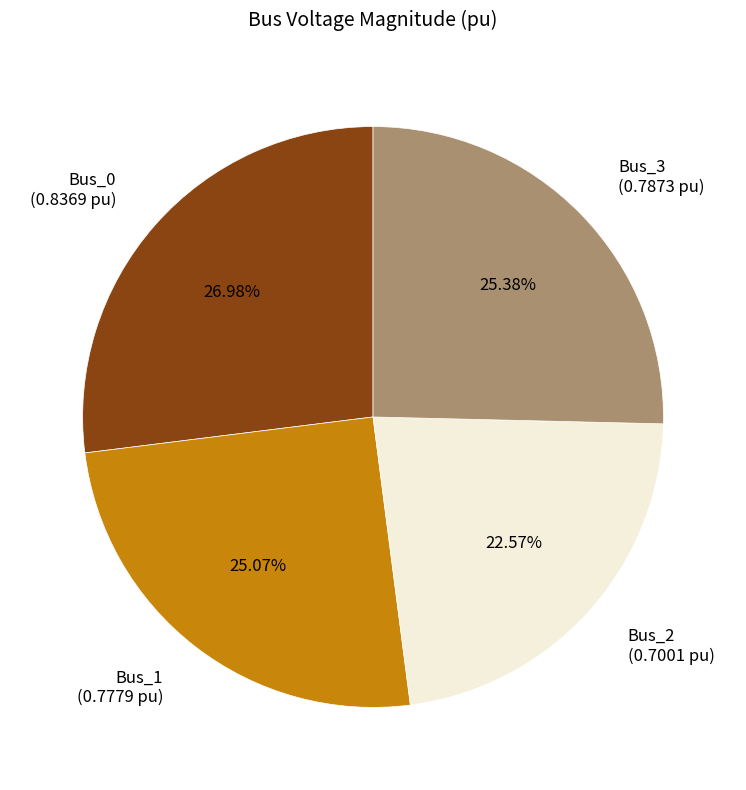

Is there any slice that represents more than half of the pie?

No